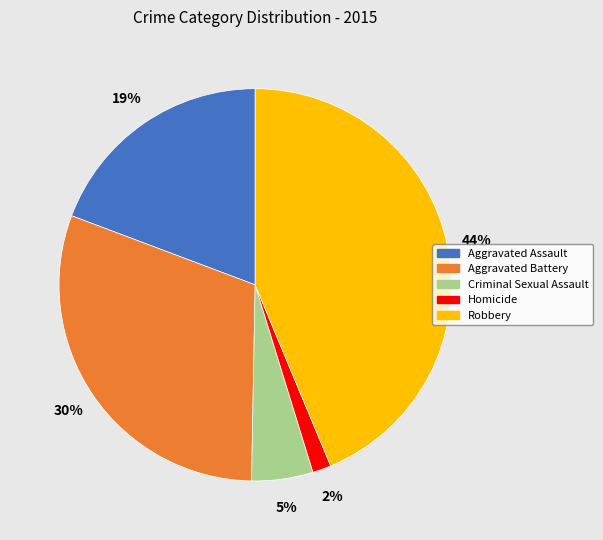

How many slices are in this pie chart?

5